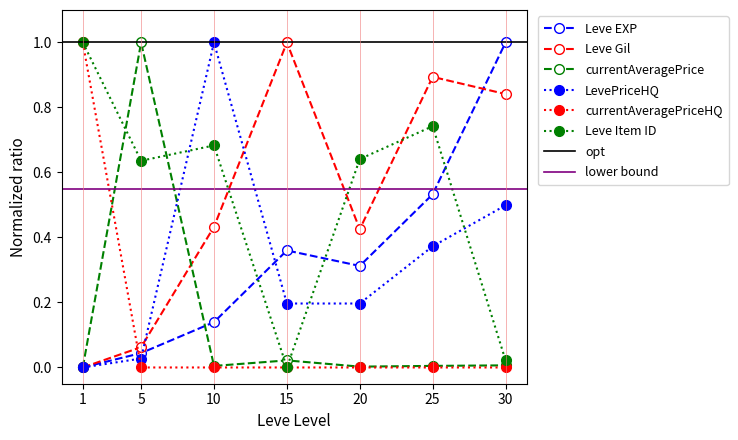

Is the value of currentAveragePrice at 15 greater than the value of Leve EXP at 25?

No